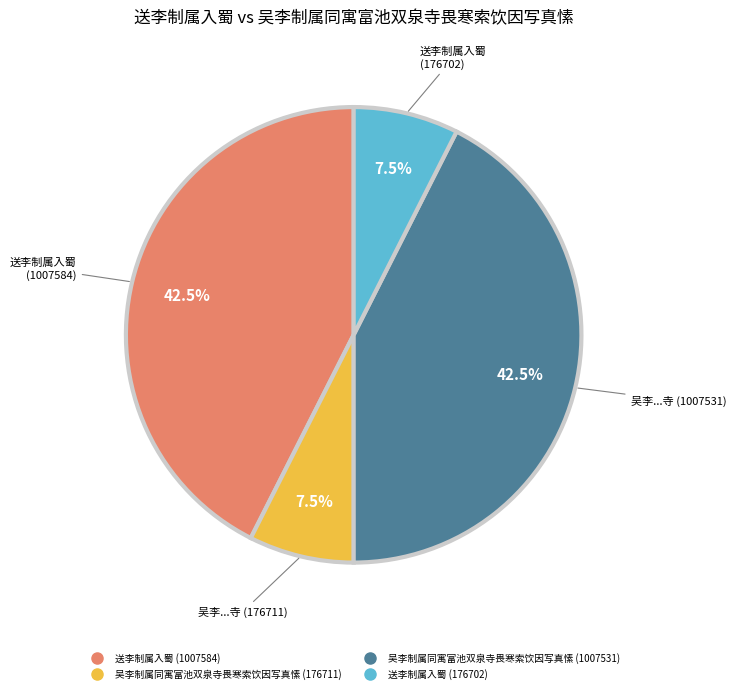

Does any single category account for the majority?

No